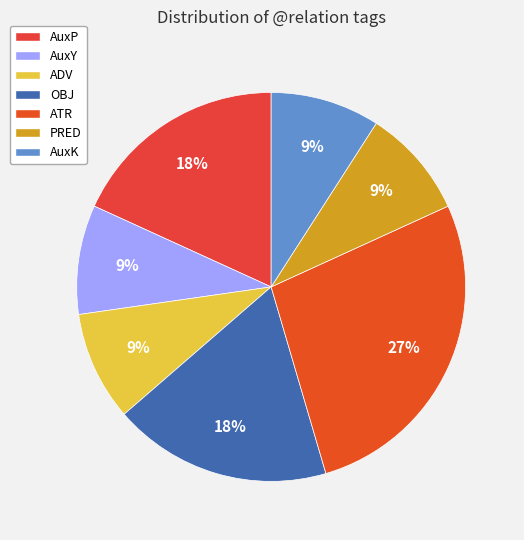

What is the largest slice in the pie chart?

ATR